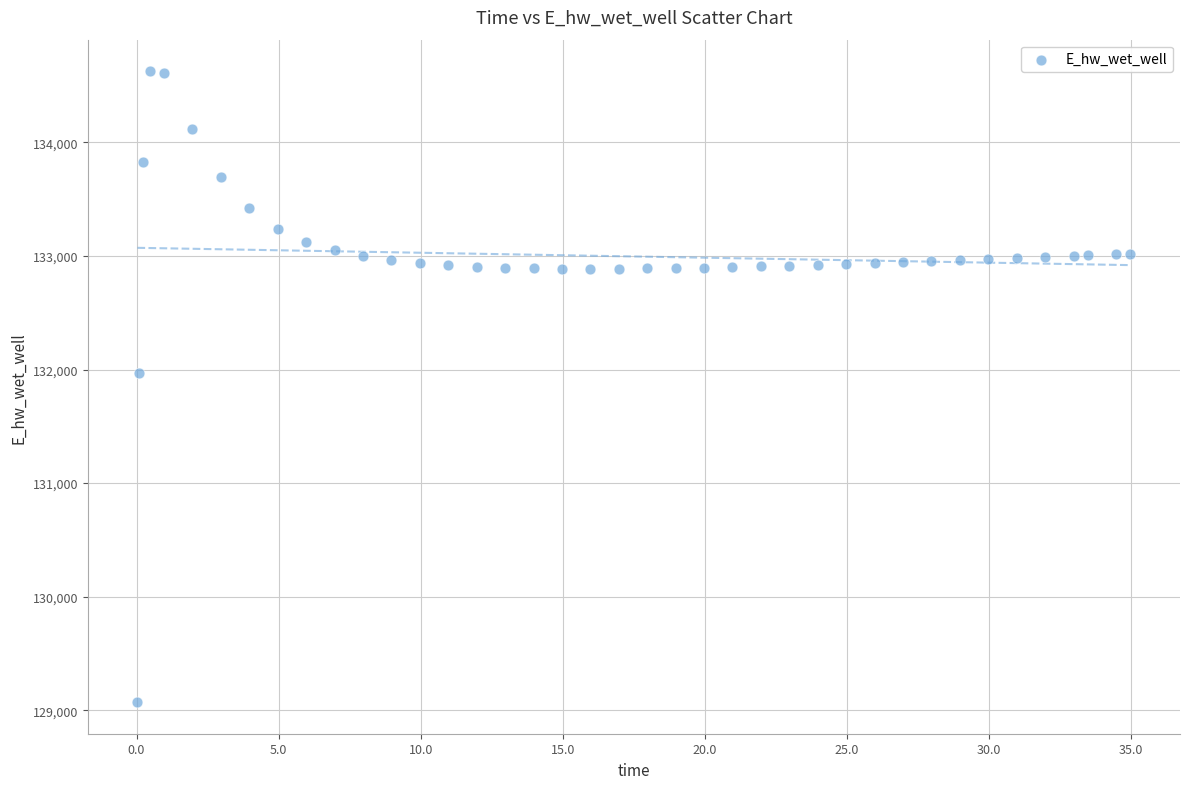

What Y value in the scatter plot is closest to 131848?

131969.8